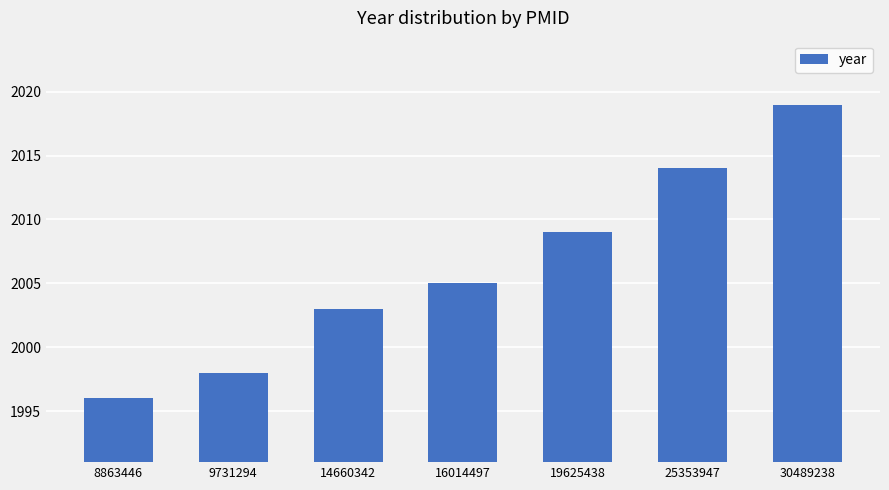

How many categories are shown in the chart?

7